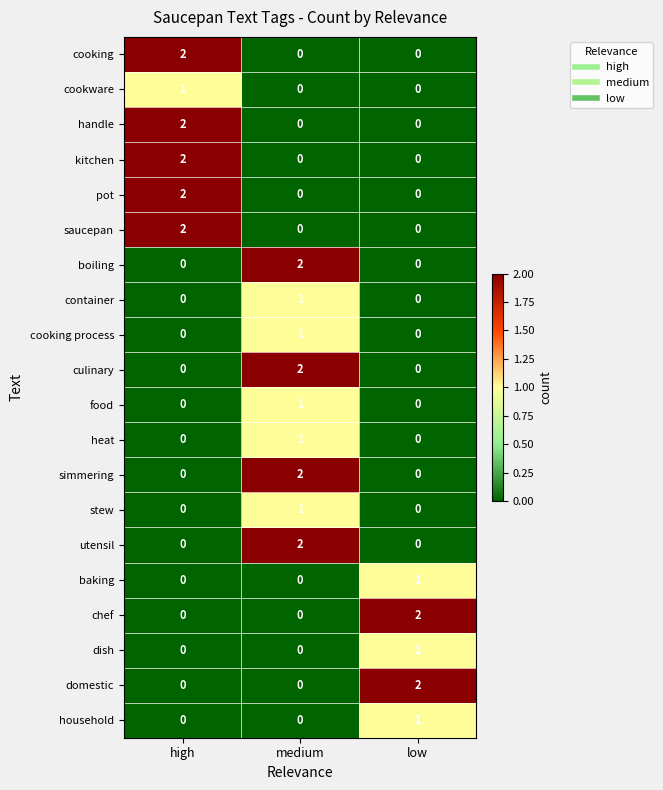

At which category is the sum across all series the highest?

medium